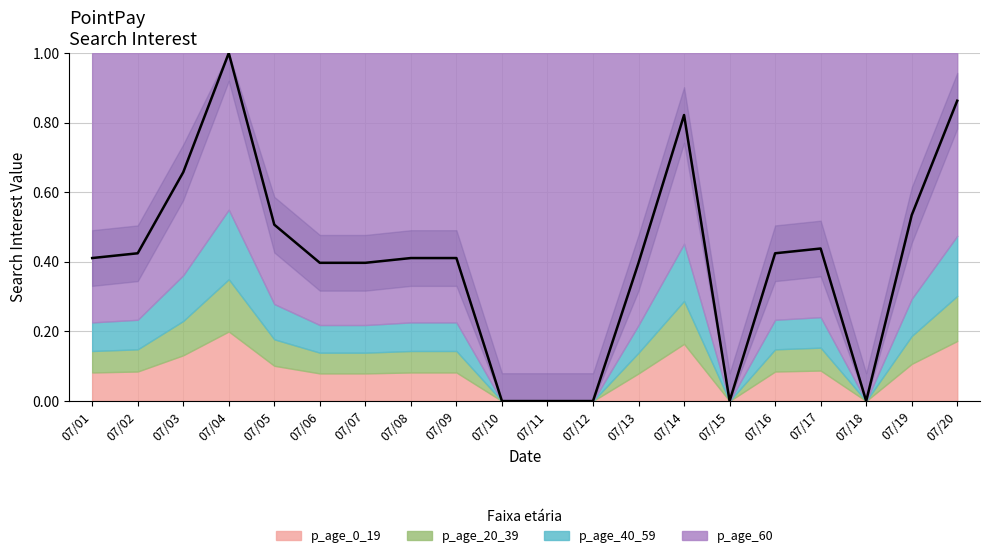

What is the average value?

0.4